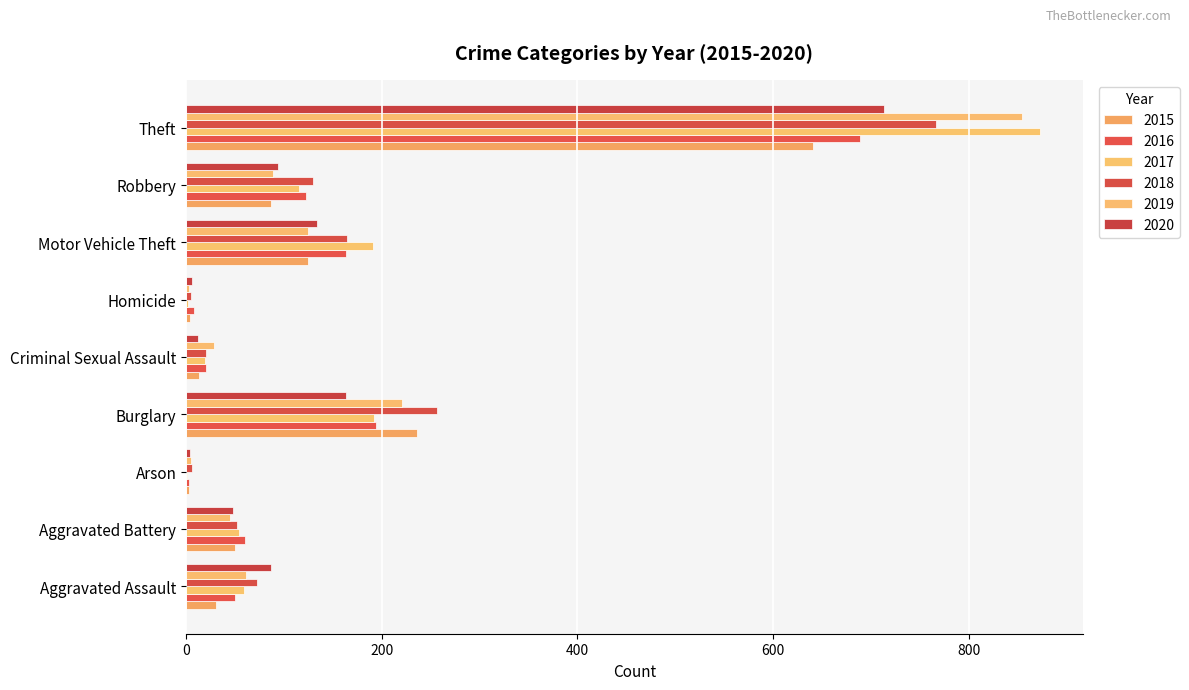

At which category is the sum across all series the highest?

Theft